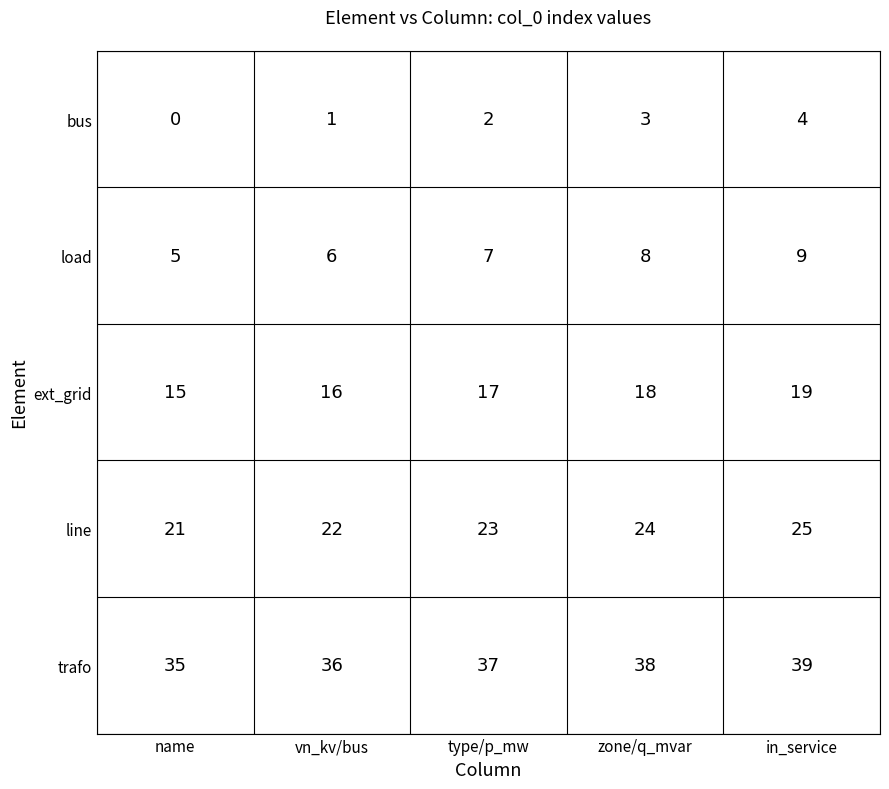

What is the difference between the highest and lowest values at vn_kv/bus?

35